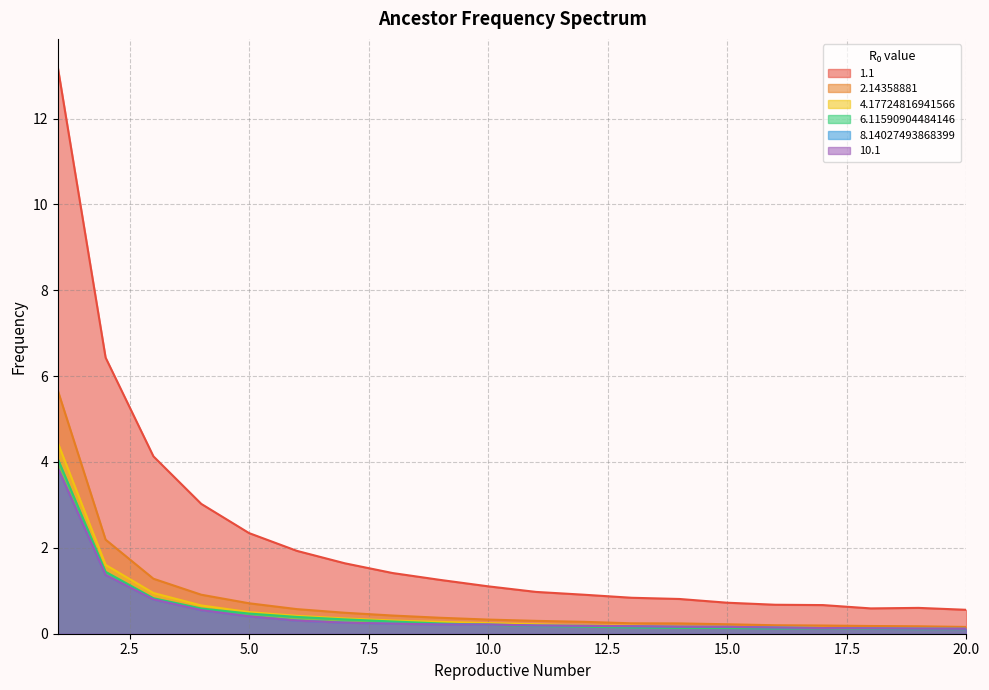

Which series has the largest total across all categories?

1.1